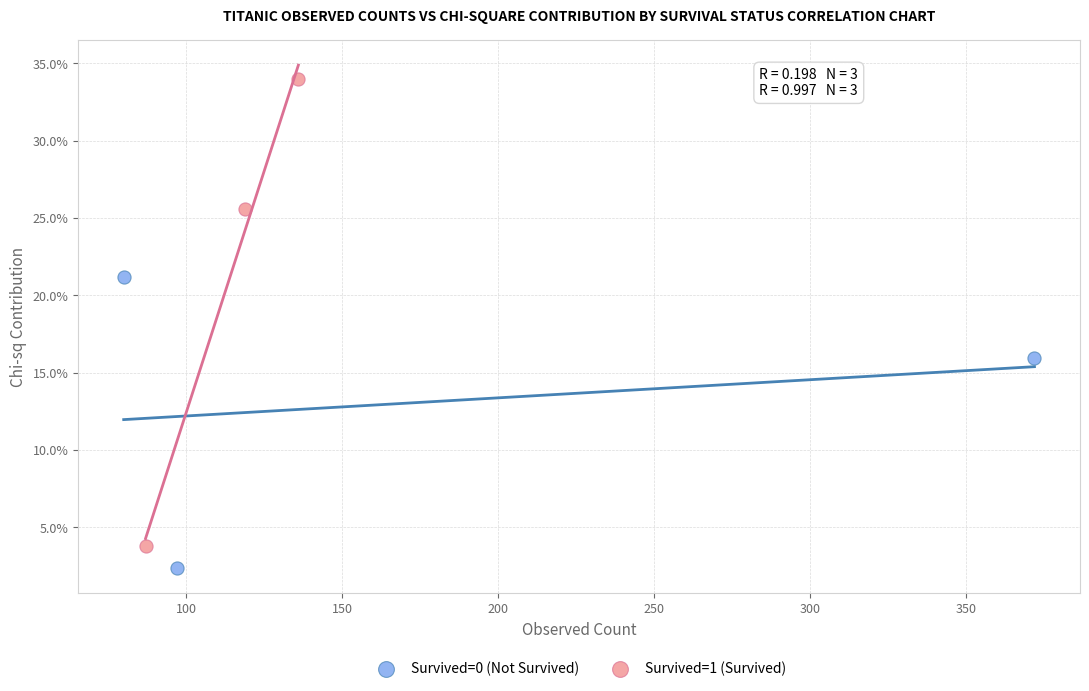

Which series contains the highest Y value?

Survived=1 (Survived)